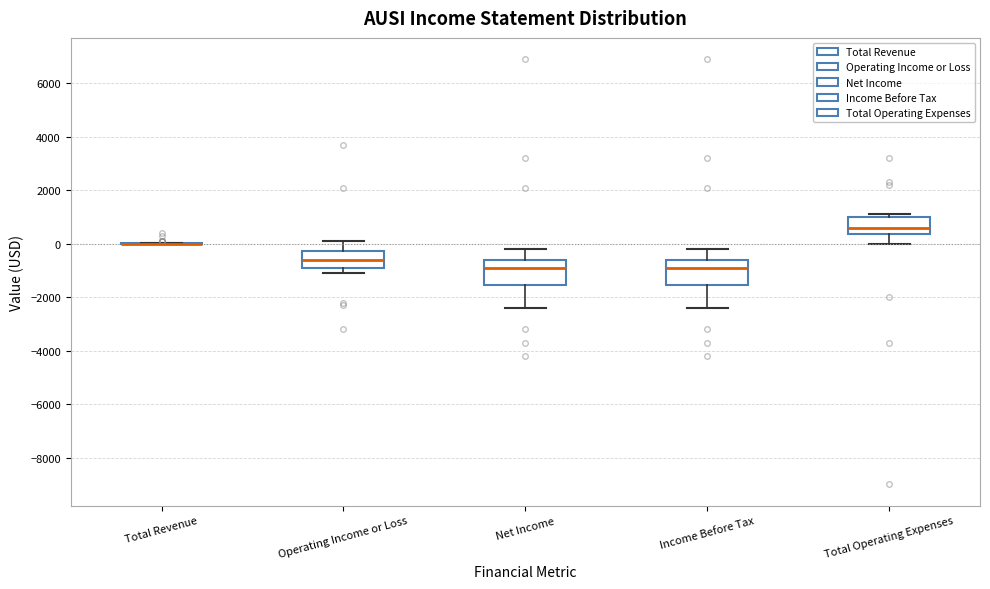

Where does the lower whisker of the box for Net Income end on the y-axis? The values are not printed on the chart, so give them approximately, as read against the axis.

-2400